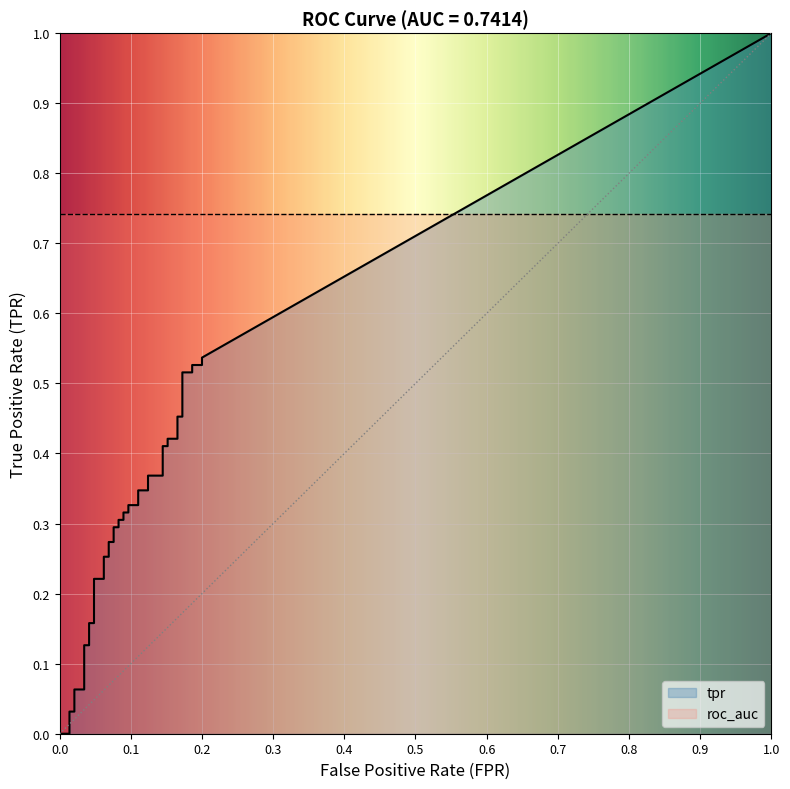

Reading left to right, list all the values displayed in this chart.

fpr: fpr=0.0	tpr=0.0	2=0.0	3=0.0	4=0.0	5=0.0	6=0.0	7=0.0	8=0.0	9=0.0	10=0.0	11=0.0	12=0.1	13=0.1	14=0.1	15=0.1	16=0.1	17=0.1	18=0.1	19=0.1	20=0.1	21=0.1	22=0.1	23=0.1	24=0.1	25=0.1	26=0.1	27=0.1	28=0.1	29=0.1	30=0.2	31=0.2	32=0.2	33=0.2	34=0.2	35=0.2	36=0.2	37=0.2	38=0.2	39=0.2
tpr: fpr=0.0	tpr=0.0	2=0.0	3=0.0	4=0.0	5=0.1	6=0.1	7=0.1	8=0.1	9=0.2	10=0.2	11=0.2	12=0.2	13=0.3	14=0.3	15=0.3	16=0.3	17=0.3	18=0.3	19=0.3	20=0.3	21=0.3	22=0.3	23=0.3	24=0.3	25=0.3	26=0.3	27=0.4	28=0.4	29=0.4	30=0.4	31=0.4	32=0.4	33=0.5	34=0.5	35=0.5	36=0.5	37=0.5	38=0.5	39=0.5